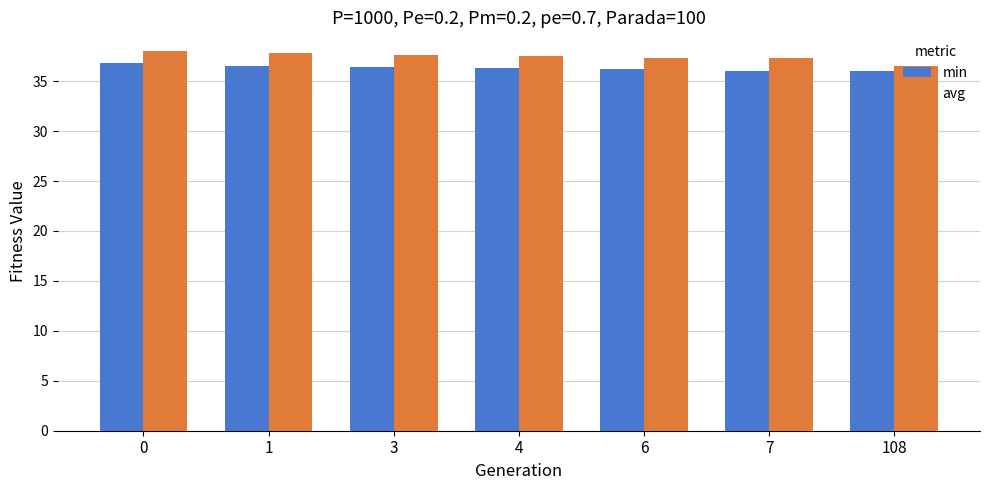

How many bars are there in each group?

2